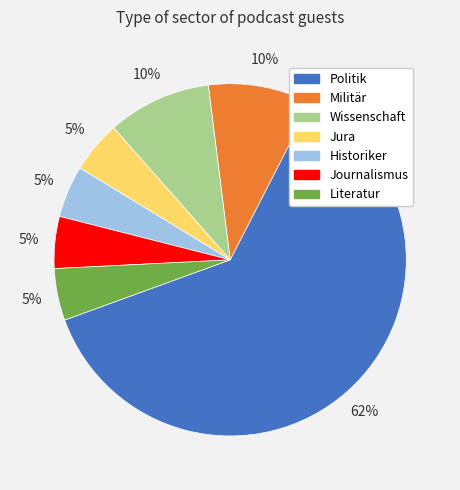

Which slice is the largest?

Politik